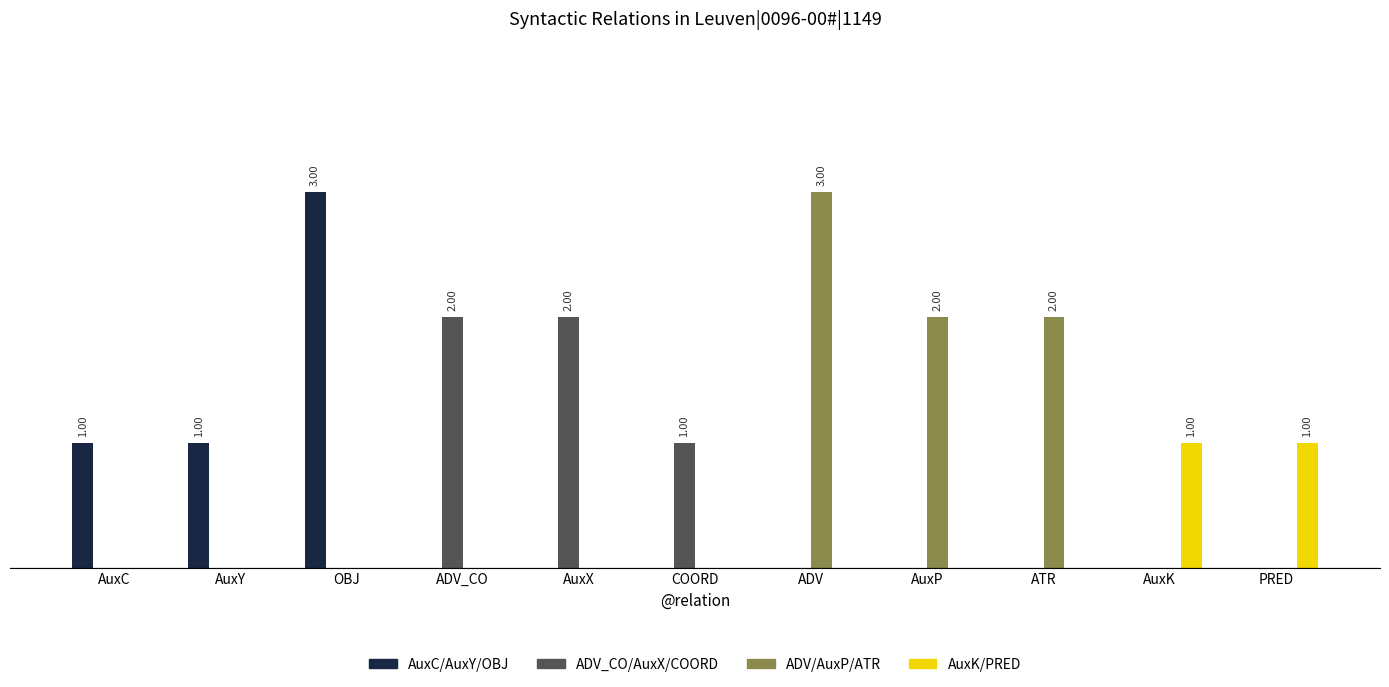

Reading left to right, what are all the values shown in this chart?

AuxC/AuxY/OBJ: 1	1	3	0	0	0	0	0	0	0	0
ADV_CO/AuxX/COORD: 0	0	0	2	2	1	0	0	0	0	0
ADV/AuxP/ATR: 0	0	0	0	0	0	3	2	2	0	0
AuxK/PRED: 0	0	0	0	0	0	0	0	0	1	1